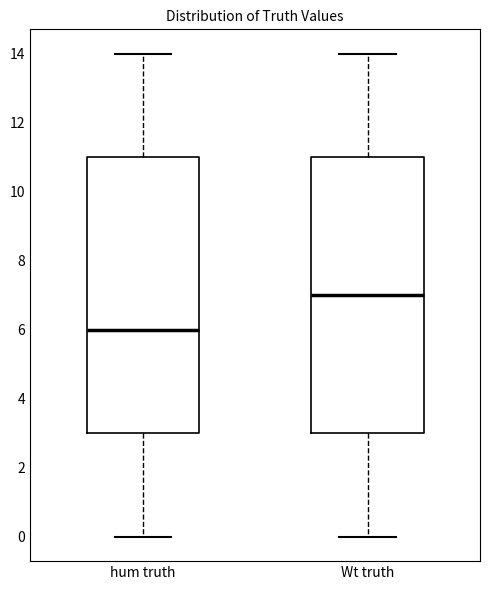

Reading left to right, read every box against the y-axis: the position of its median line, the range the box covers, and the ends of its whiskers. The values are not printed on the chart, so give them approximately, as read against the axis.

hum truth: median 6, box 3 to 11, whiskers 0 to 14
Wt truth: median 7, box 3 to 11, whiskers 0 to 14